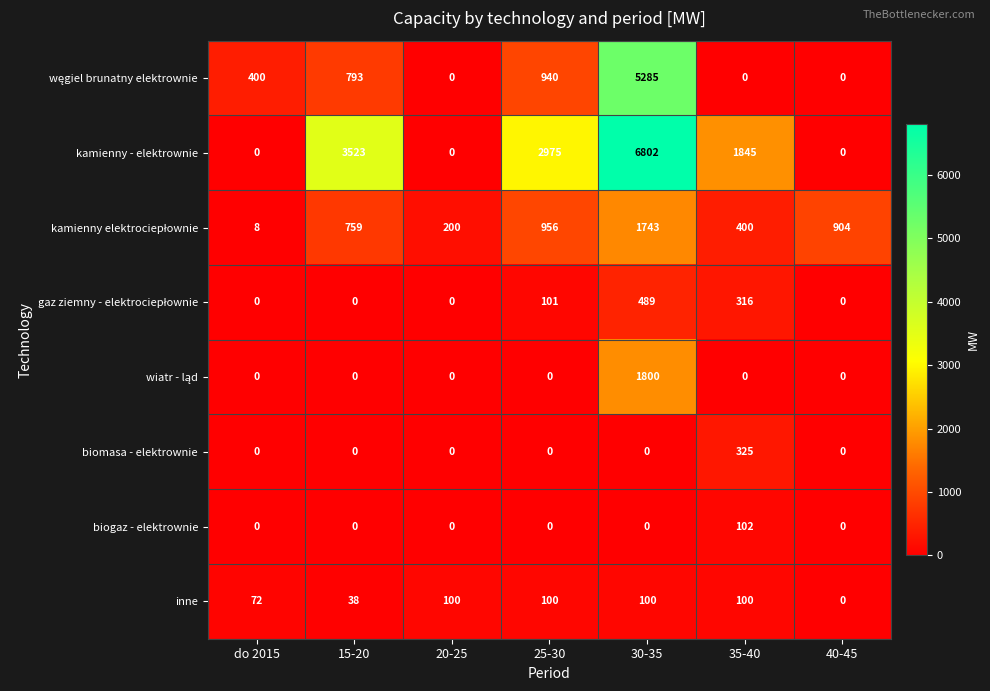

What is the total value across all series at 15-20?

5113